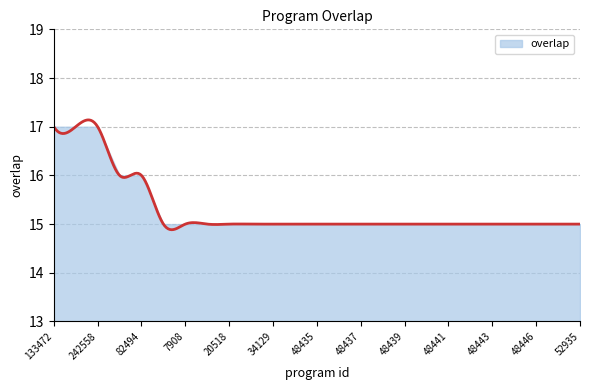

Rank the categories by value from highest to lowest.

133472, 155158, 242558, 34496, 82494, 4444, 7908, 19520, 20518, 30439, 34129, 34133, 48435, 48436, 48437, 48438, 48439, 48440, 48441, 48442, 48443, 48444, 48446, 48447, 52935